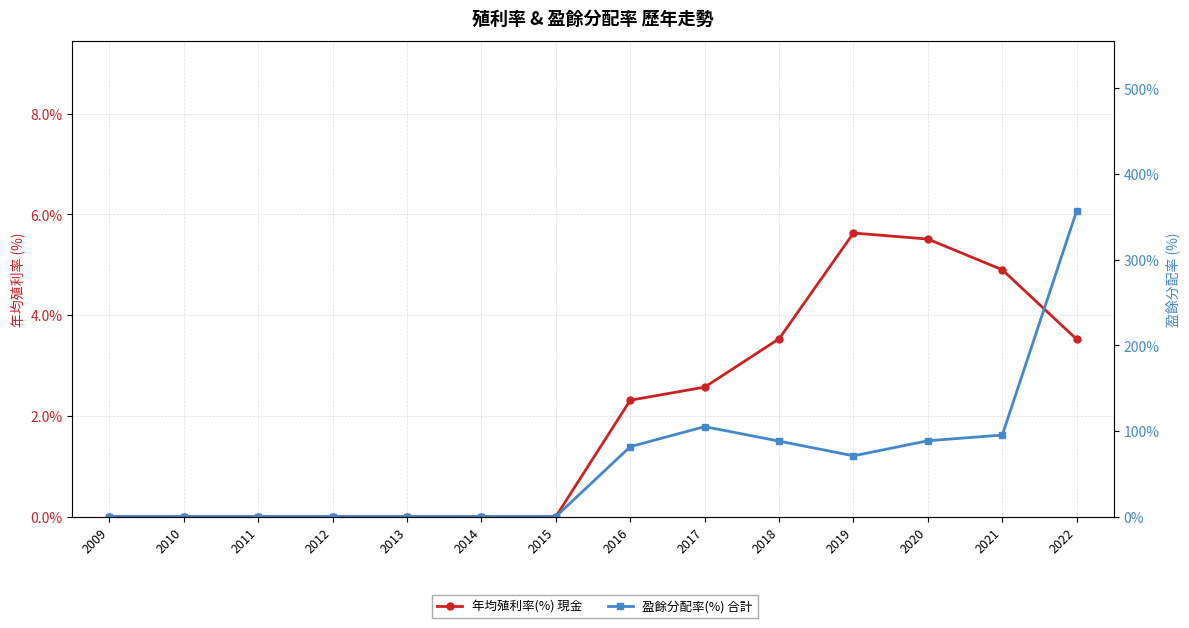

What is the value of the 盈餘分配率(%) 合計 point at the 10th from the left?

88.1